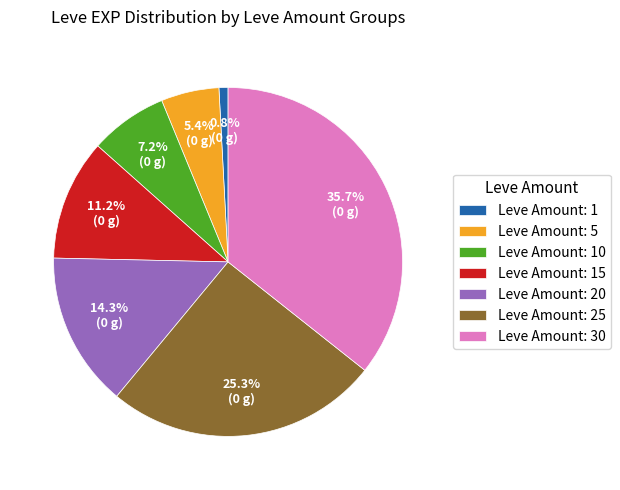

Between Leve Amount: 1 and Leve Amount: 5, which is larger?

Leve Amount: 5